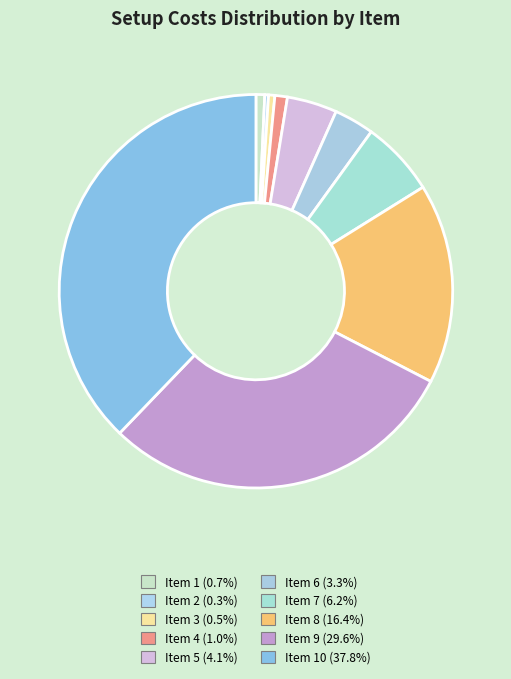

Count the number of slices in the pie.

10